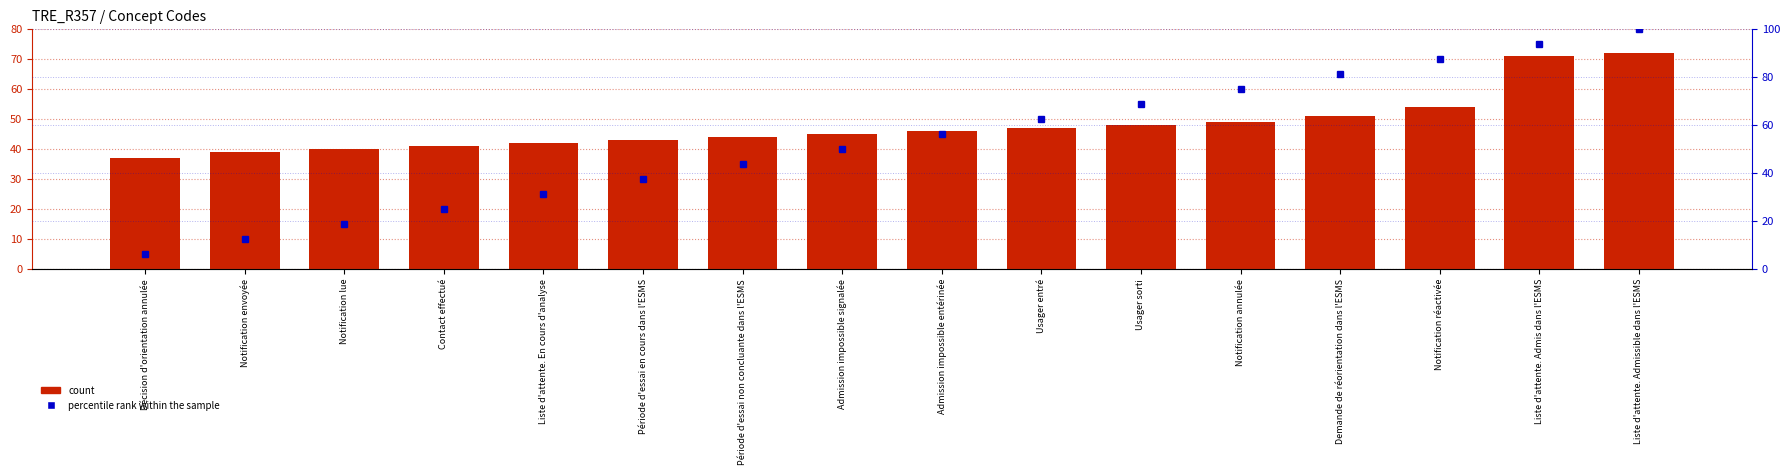

True or false: percentile rank within the sample has a value of 50.0 at Admission impossible signalée.

True